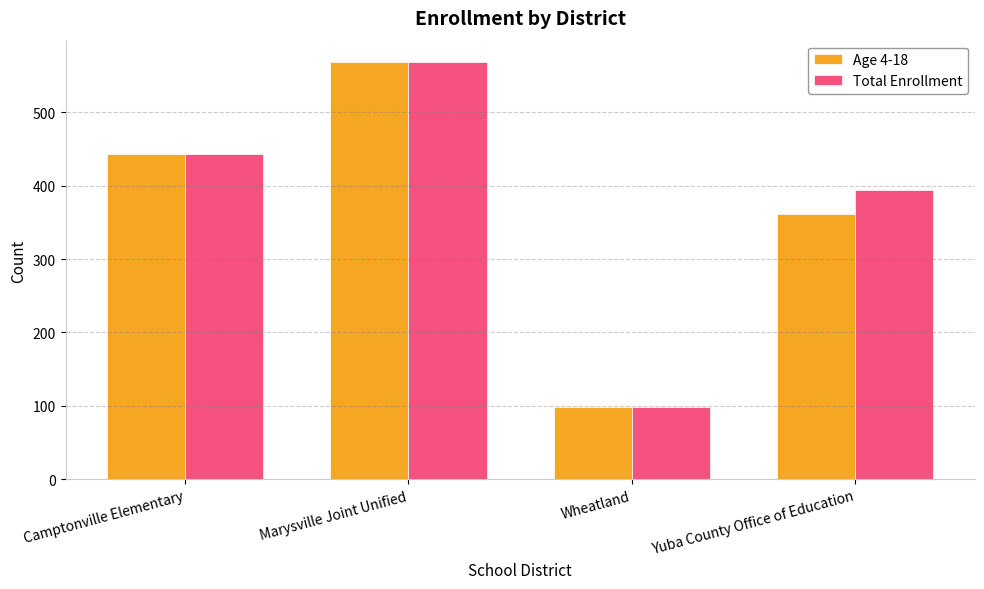

How many bars are there in total?

8